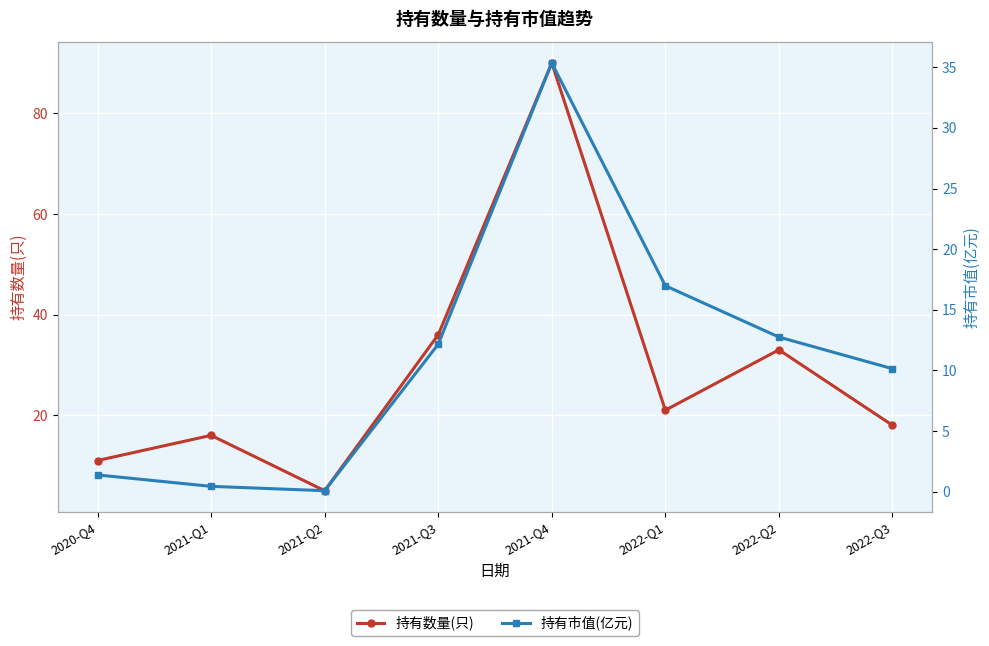

What position from the right is 2021-Q2?

6